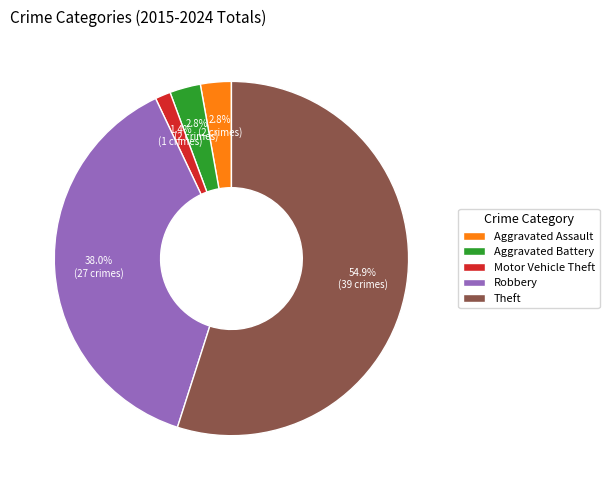

What is the total percentage of Aggravated Assault and Aggravated Battery?

5.6%